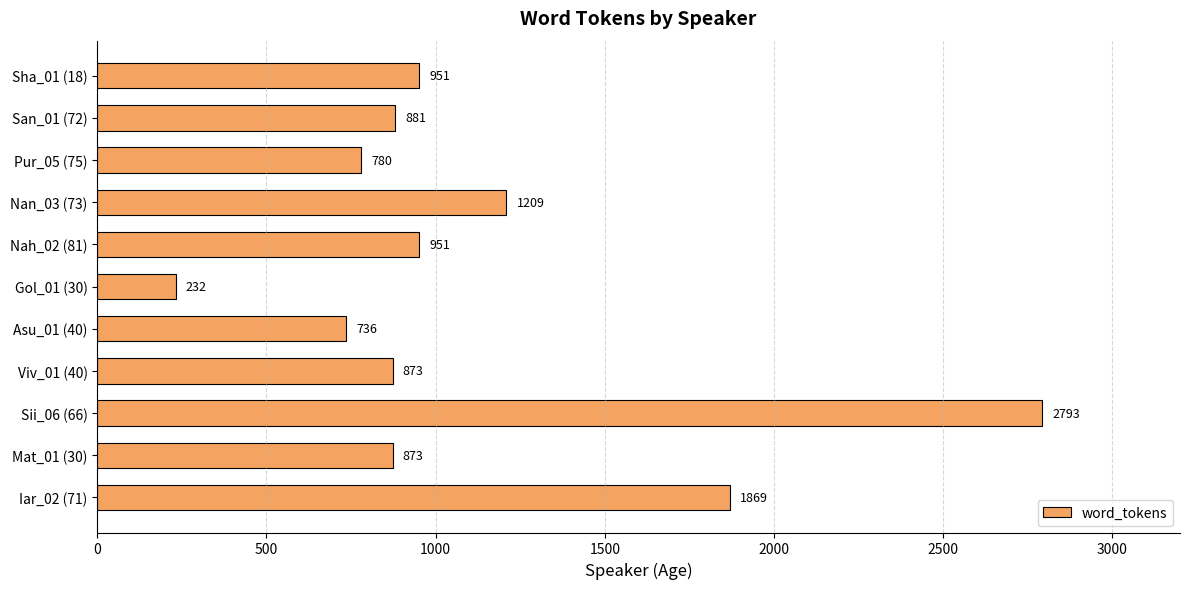

What is the greatest value displayed?

2793